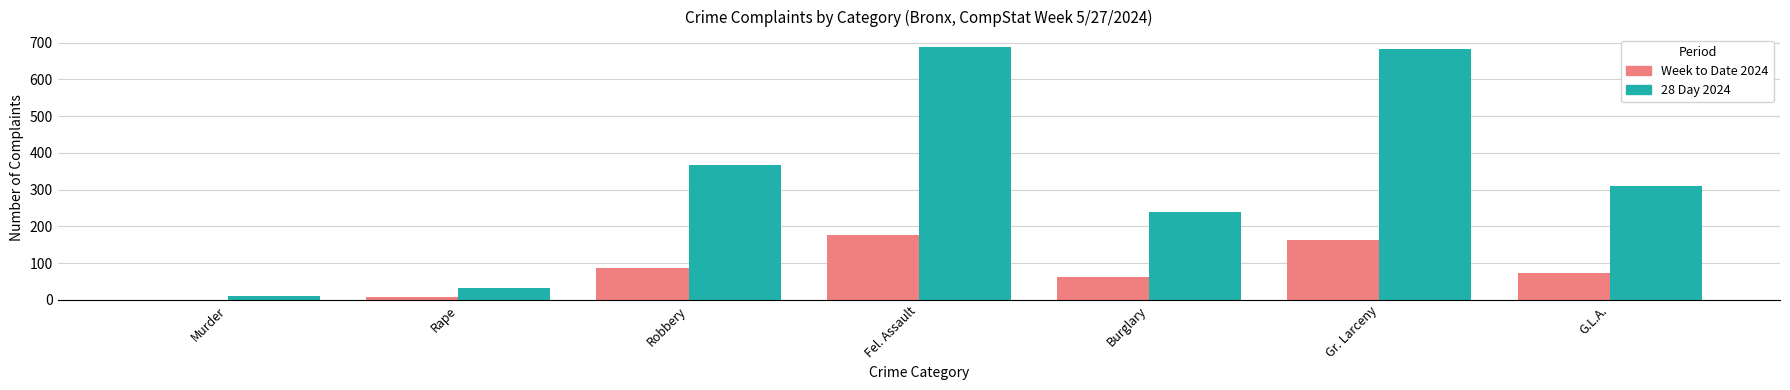

Reading left to right, what are all the values shown in this chart?

Week to Date 2024: Murder=1	Rape=8	Robbery=86	Fel. Assault=176	Burglary=63	Gr. Larceny=162	G.L.A.=73
28 Day 2024: Murder=11	Rape=32	Robbery=366	Fel. Assault=688	Burglary=240	Gr. Larceny=683	G.L.A.=309